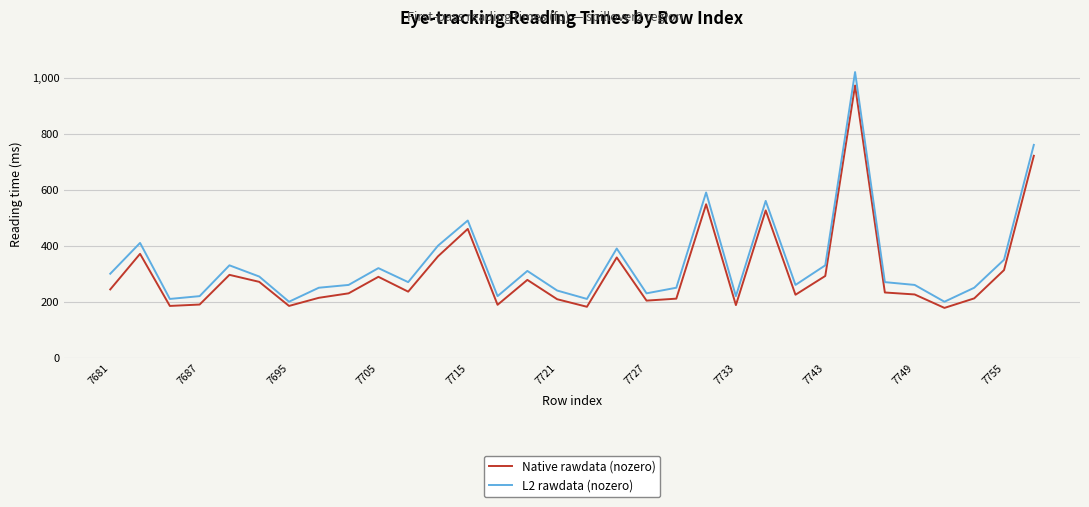

True or false: L2 rawdata (nozero) has more than 1 interior local peaks.

True